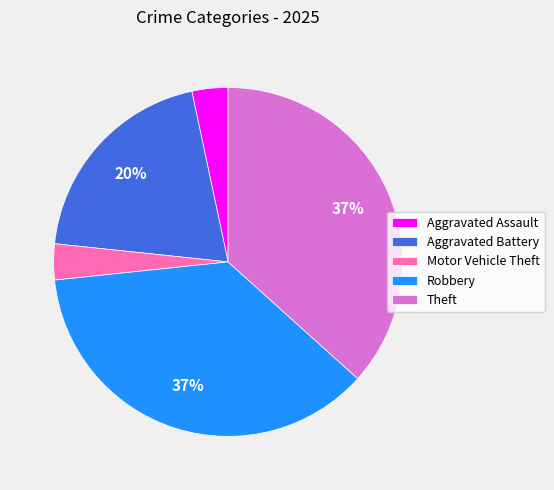

Does Robbery account for over 50% of the chart?

No